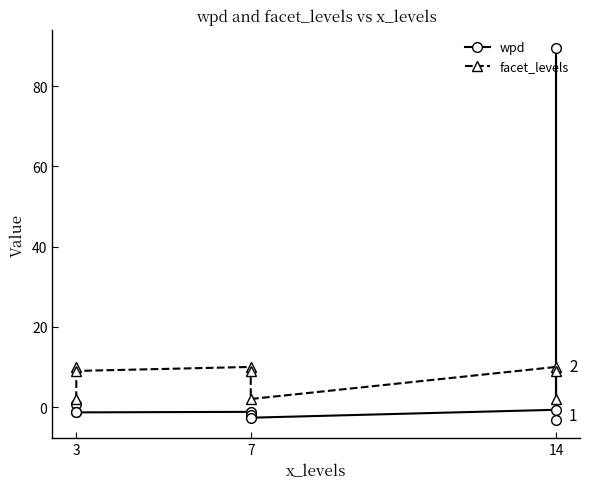

What is the difference between the maximum and minimum values in the wpd series?

92.6